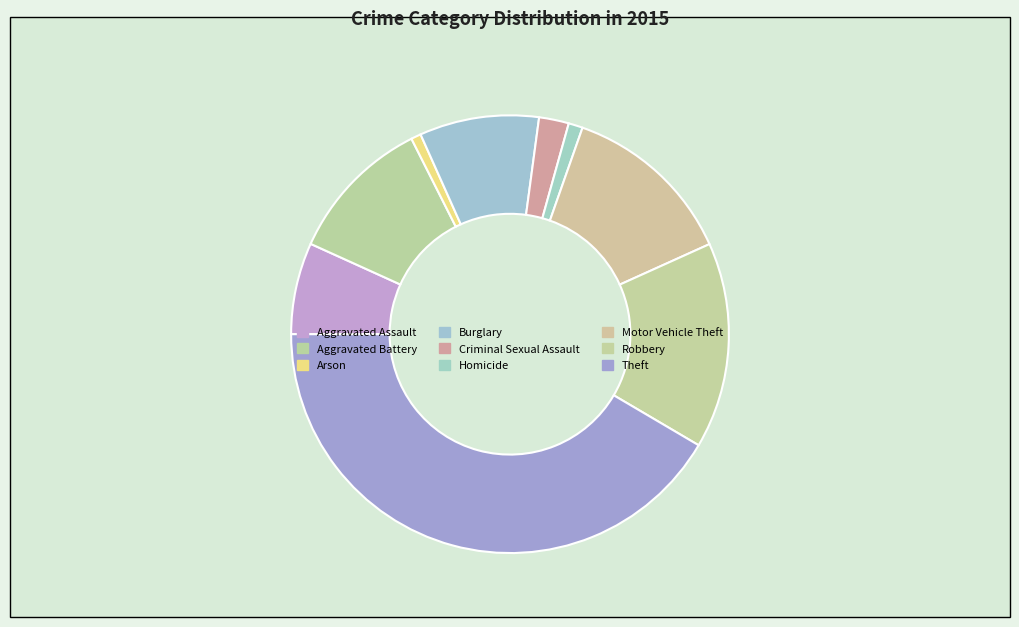

True or false: Criminal Sexual Assault accounts for 1% of the total.

False